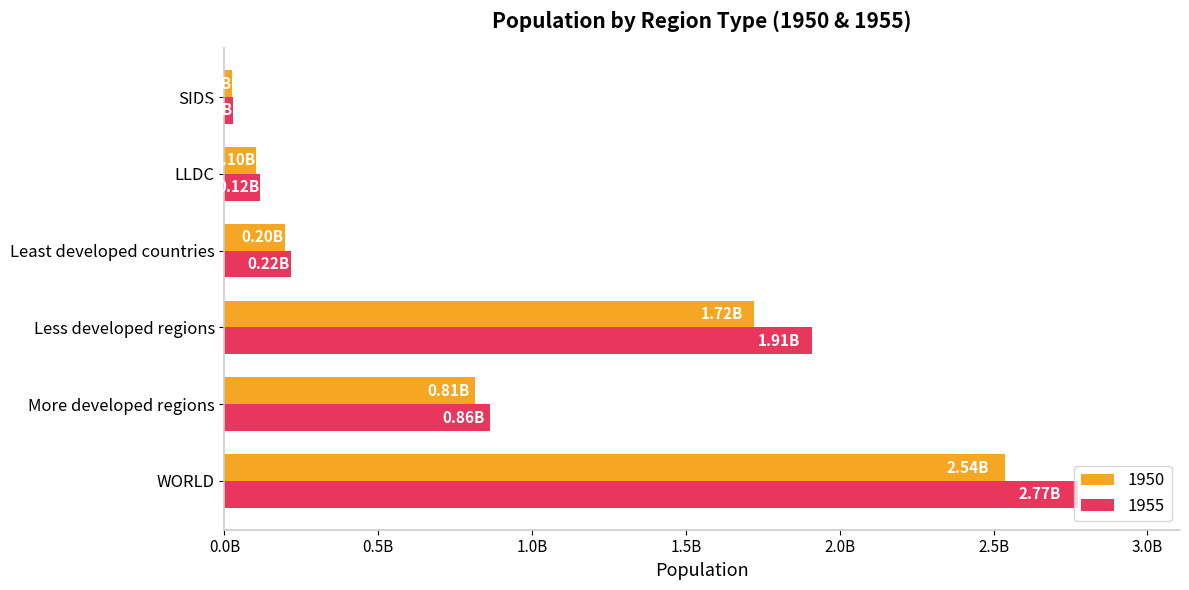

Between WORLD and More developed regions, which is larger?

WORLD